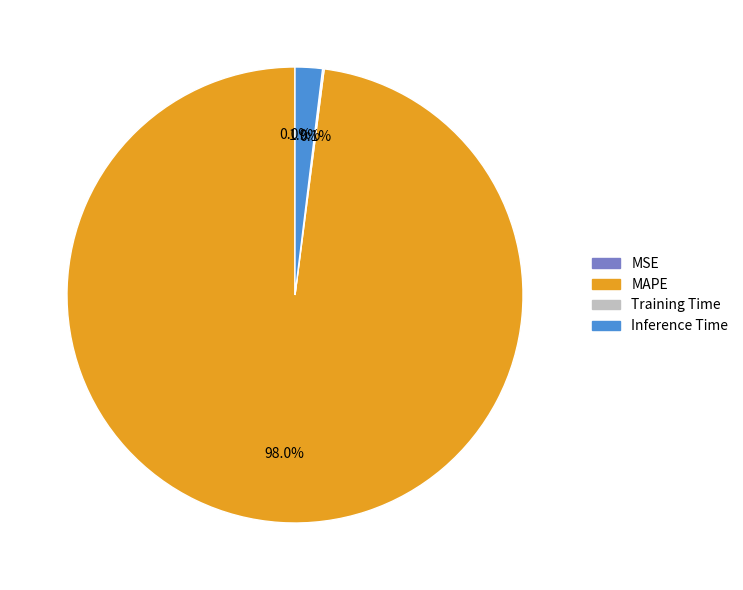

Which category accounts for the majority?

MAPE